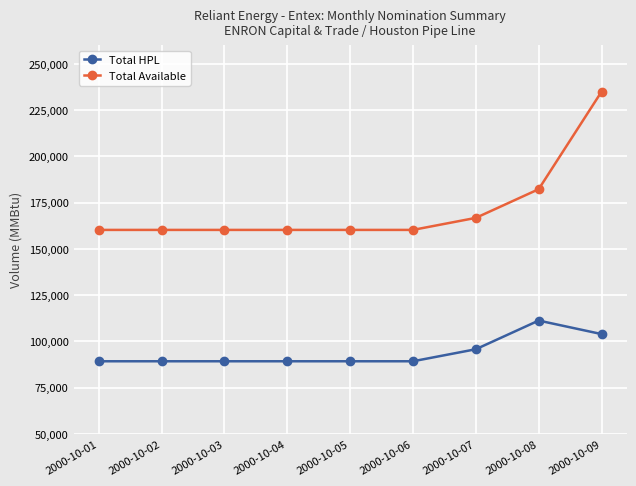

At which category is the sum across all series the highest?

2000-10-09